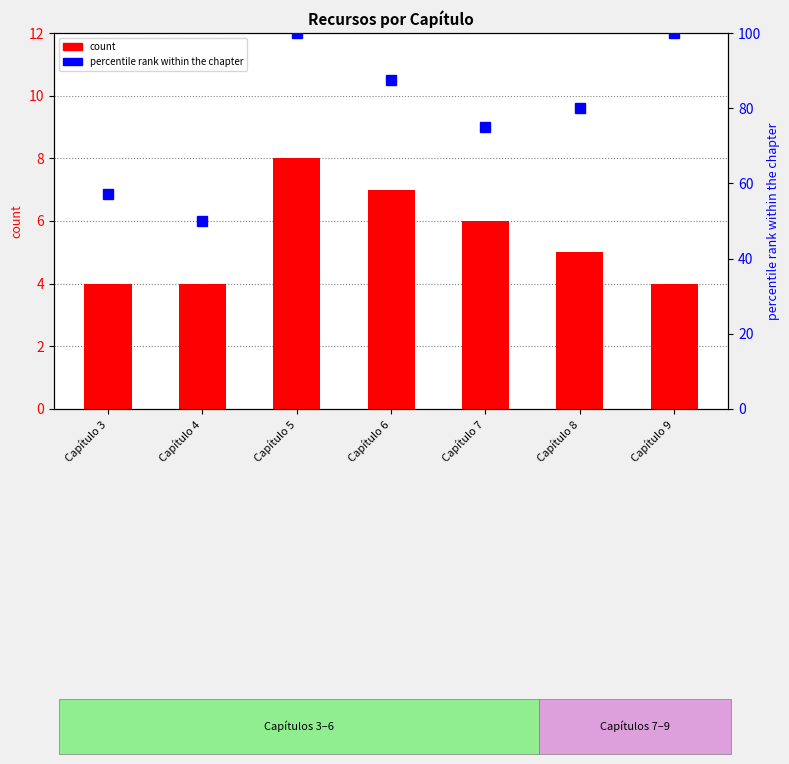

The count series shows 8.1 at Capítulo 8. True or false?

False